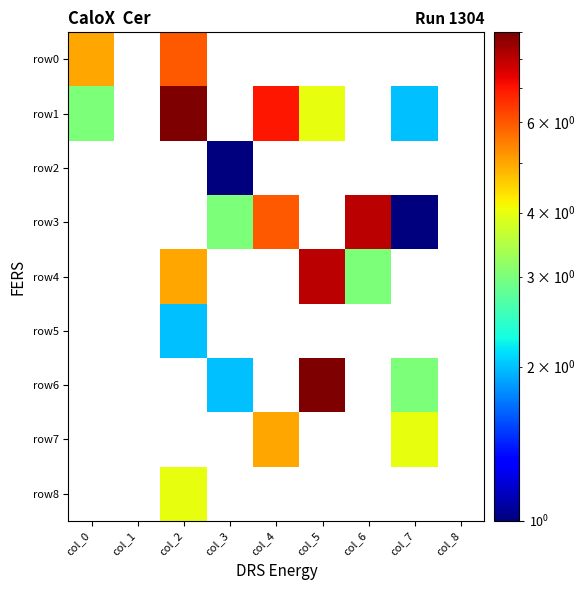

Which series changed the most between col_0 and col_5?

row1